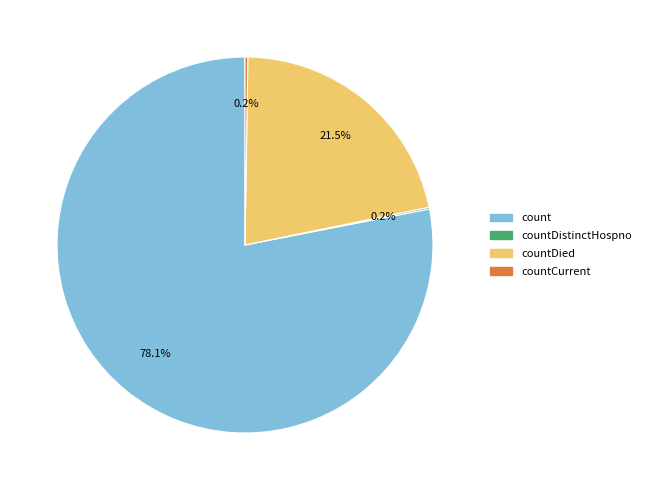

Is there any slice that represents more than half of the pie?

Yes